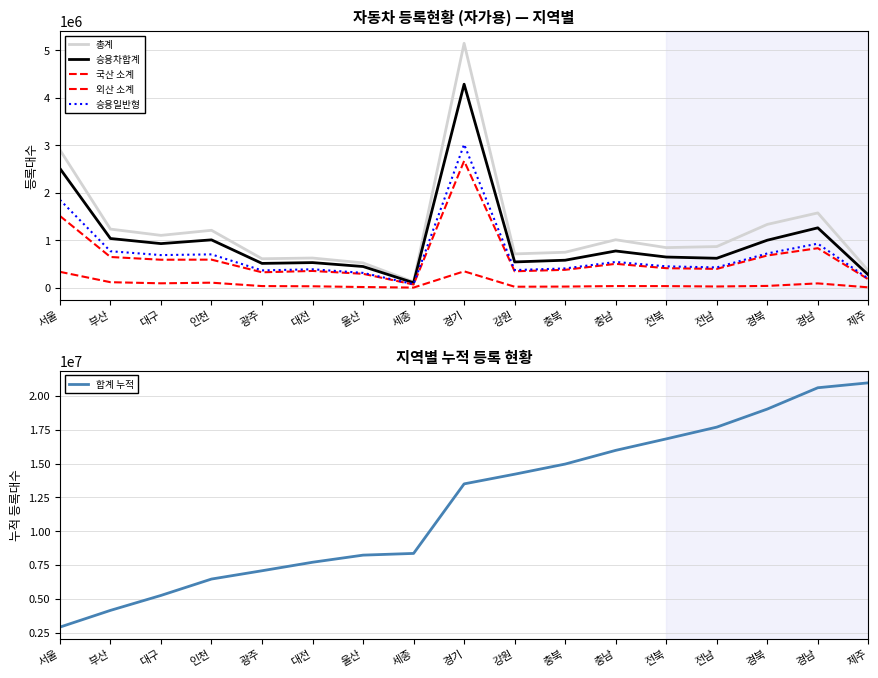

At which label is 외산 소계 closest to 178770?

부산